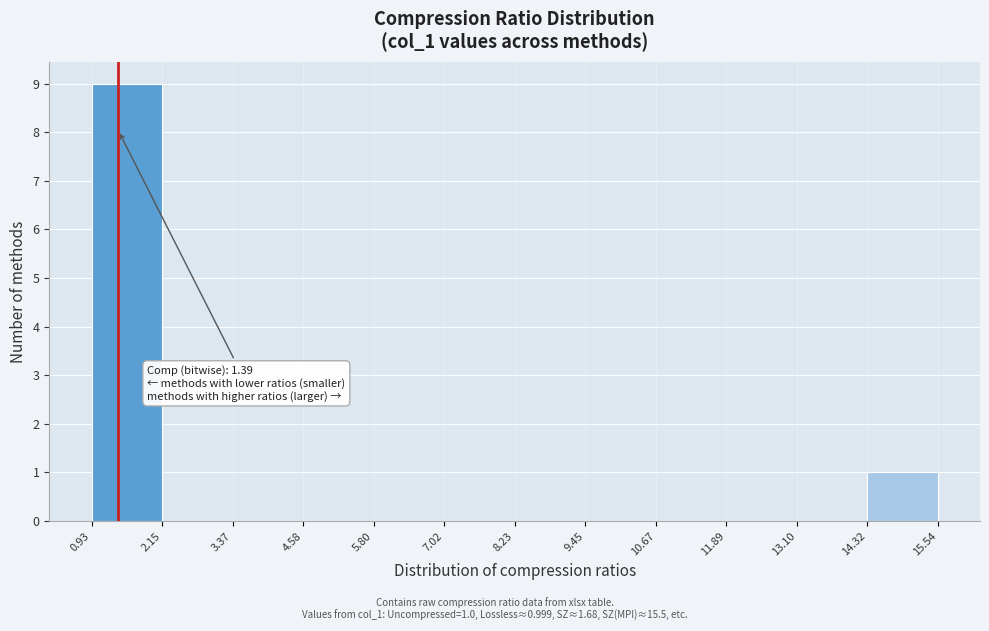

Which range on the x-axis has the tallest bar?

0.93 to 2.15